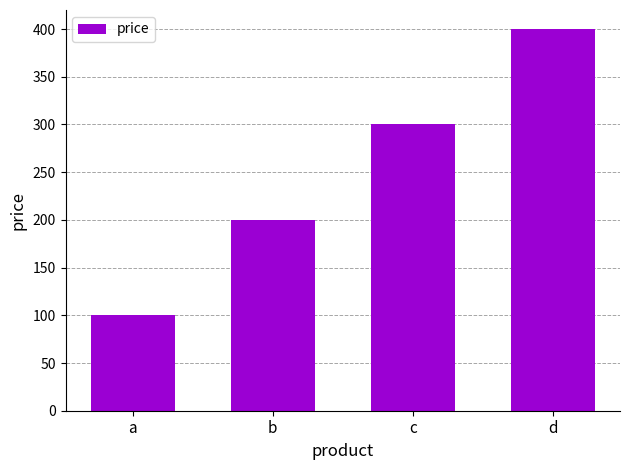

What is the smallest value displayed?

100